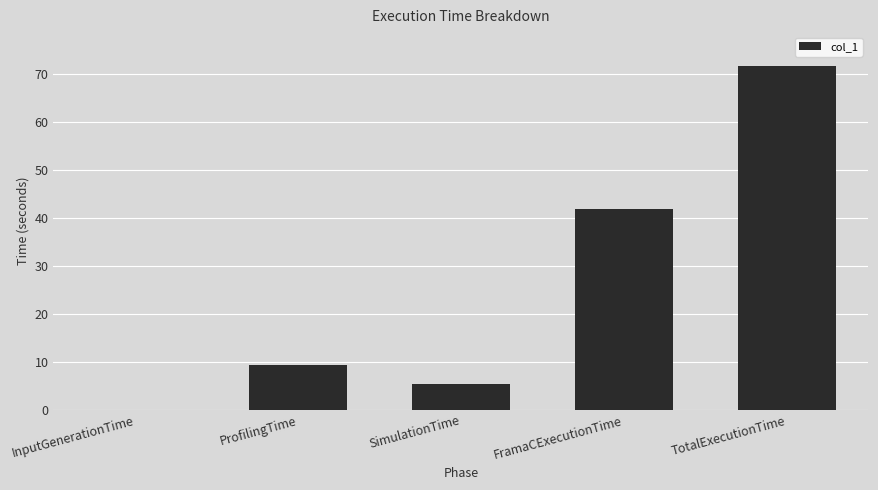

Between SimulationTime and InputGenerationTime, which is larger?

SimulationTime